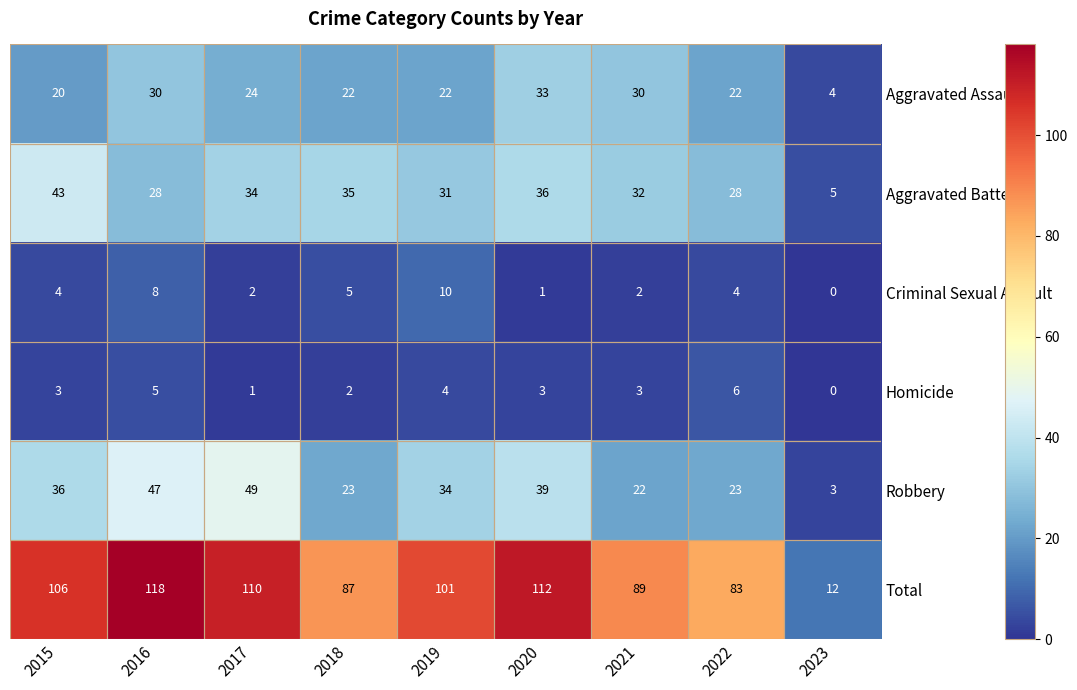

At which label is Aggravated Assault closest to 18?

2015